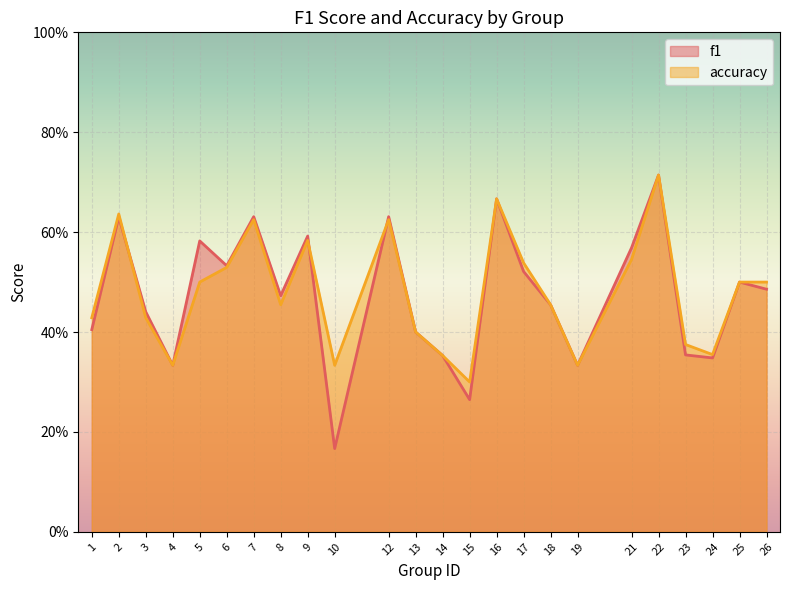

What are all the series names shown in the legend?

f1, accuracy